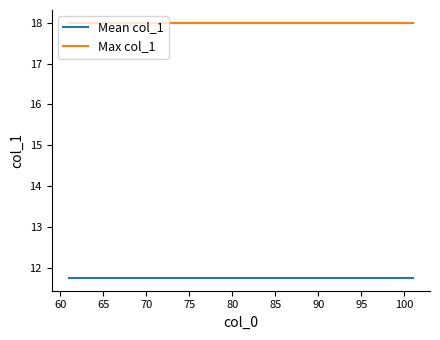

Does the chart display data point markers on the line(s)?

No